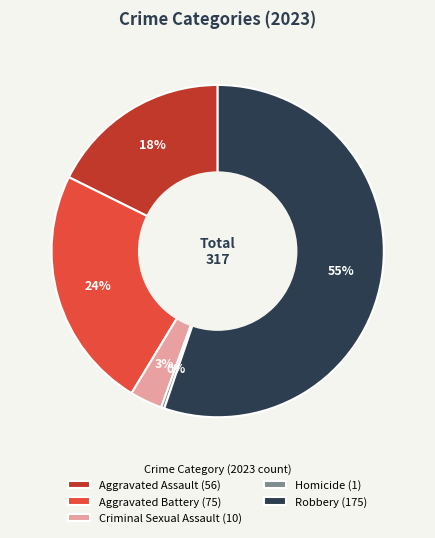

True or false: Criminal Sexual Assault (10) accounts for 9% of the total.

False